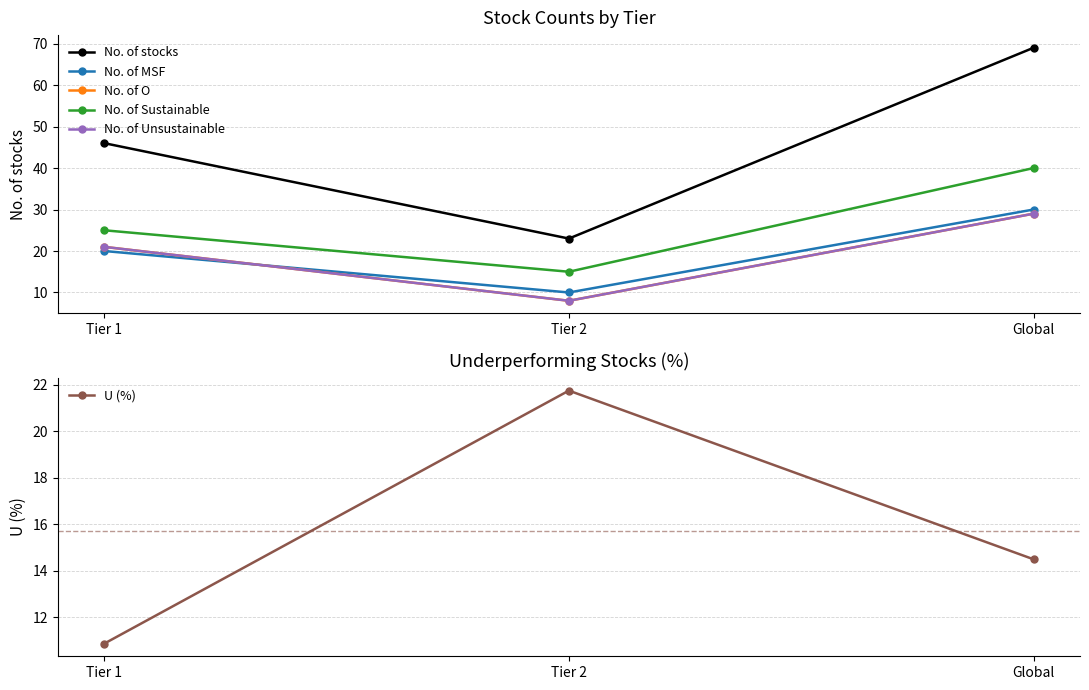

Reading right to left, what are all the values shown in this chart?

No. of stocks: Global=69.0	Tier 2=23.0	Tier 1=46.0
No. of MSF: Global=30.0	Tier 2=10.0	Tier 1=20.0
No. of O: Global=29.0	Tier 2=8.0	Tier 1=21.0
No. of Sustainable: Global=40.0	Tier 2=15.0	Tier 1=25.0
No. of Unsustainable: Global=29.0	Tier 2=8.0	Tier 1=21.0
U (%): Global=14.5	Tier 2=21.7	Tier 1=10.9